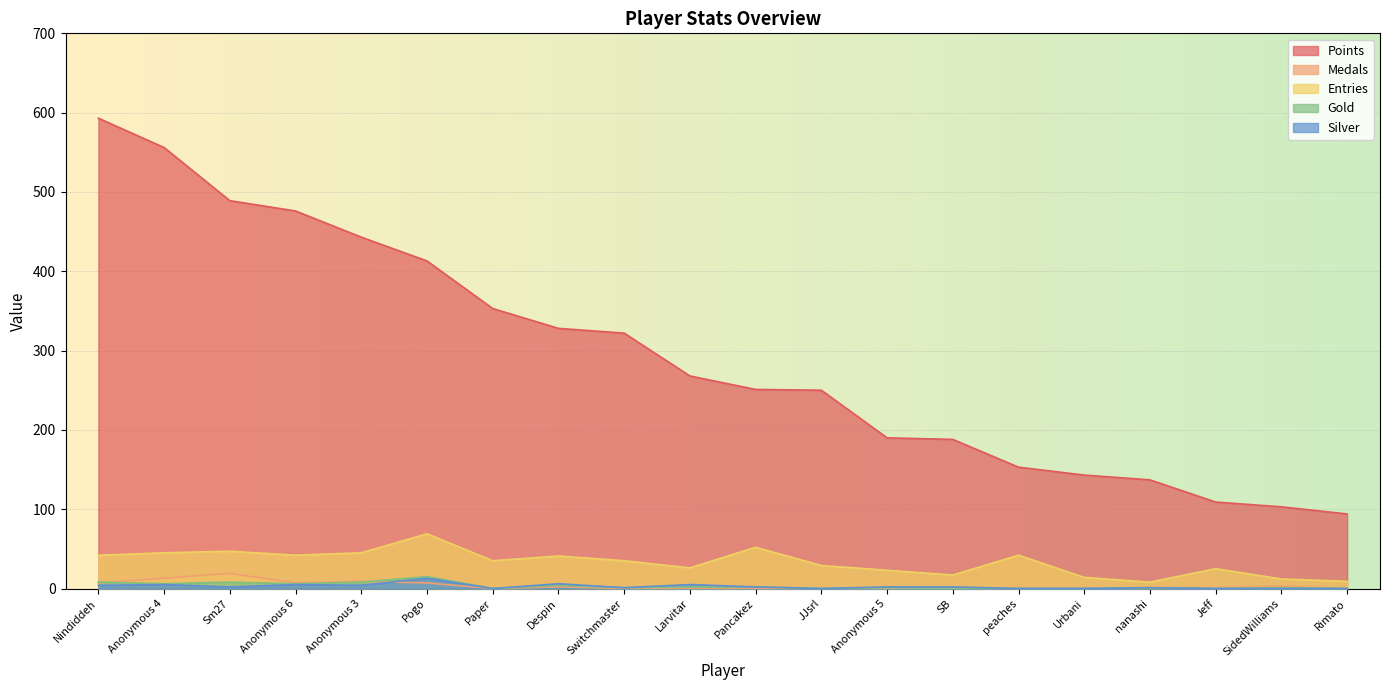

What is the label of the 2nd point from the left?

Anonymous 4